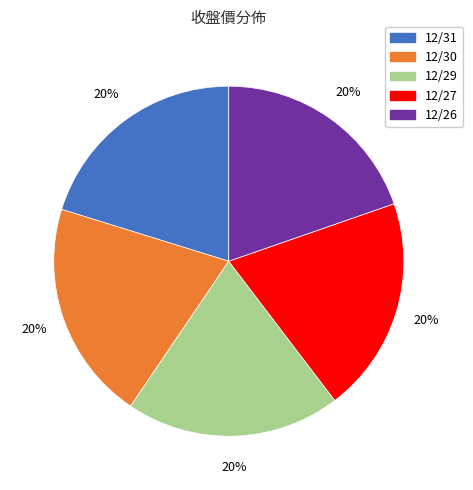

Is there any slice that represents more than half of the pie?

No